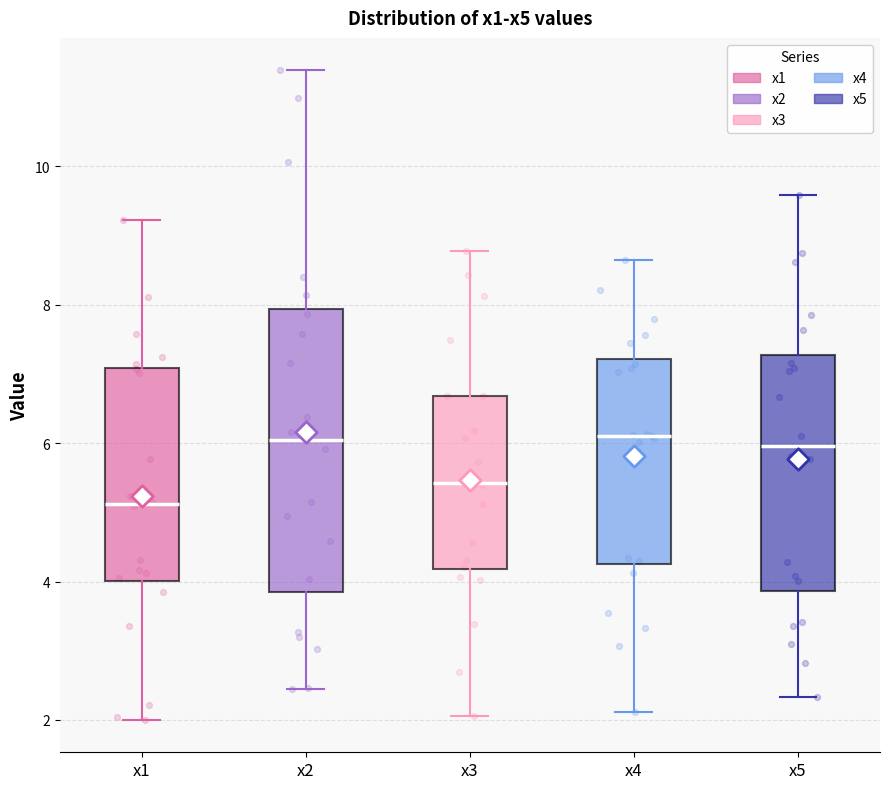

Where does the median line of the box for x1 sit on the y-axis? The values are not printed on the chart, so give them approximately, as read against the axis.

5.2